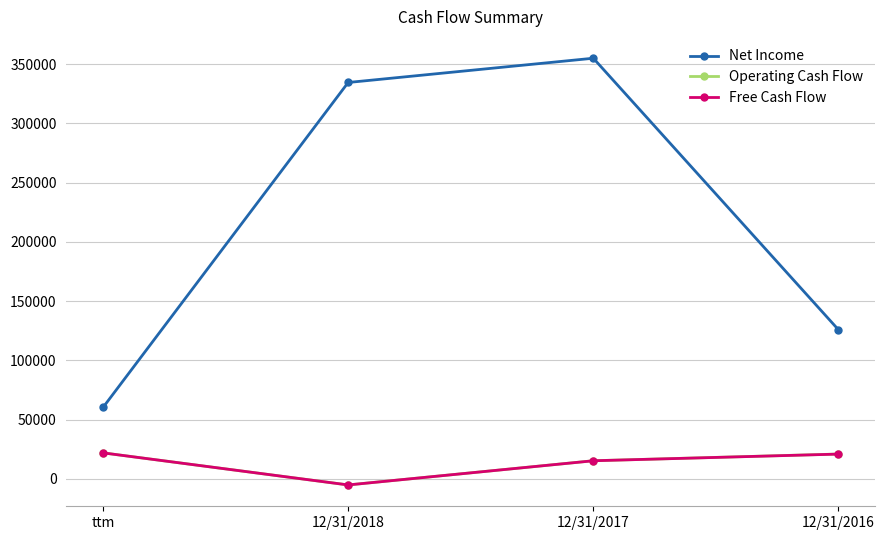

Which series has the largest total across all categories?

Net Income